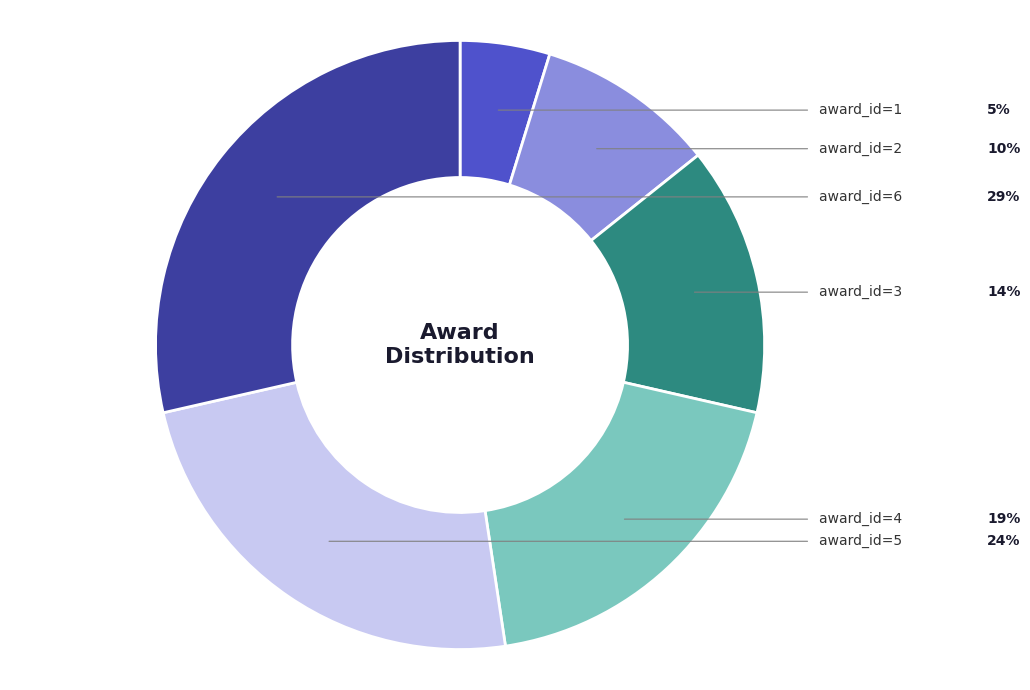

Is there any slice that represents more than half of the pie?

No